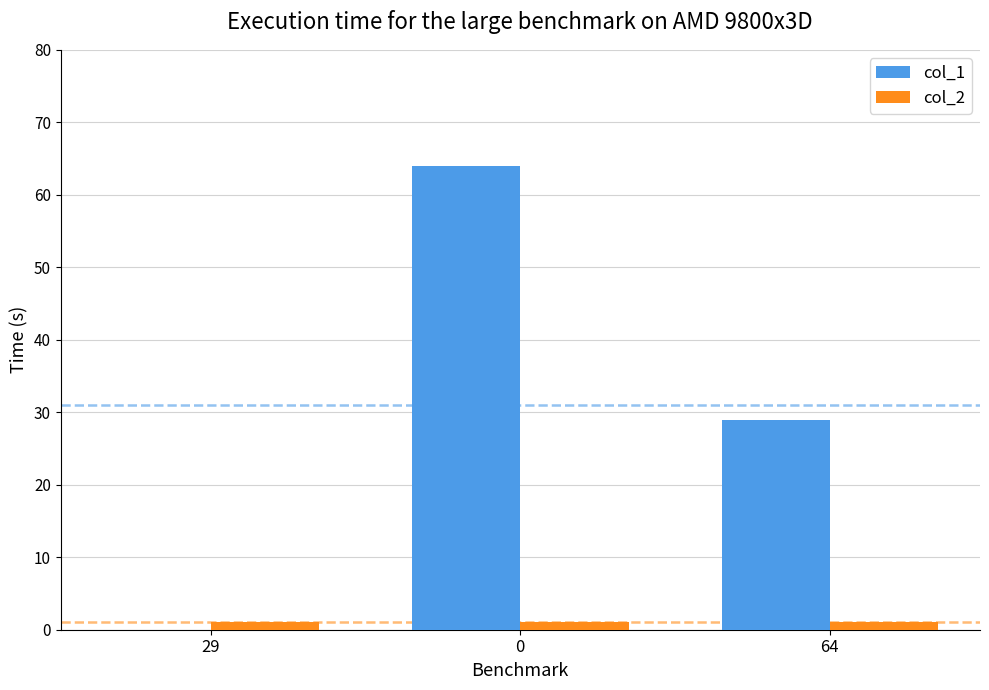

What is the sum of all col_2 values?

3